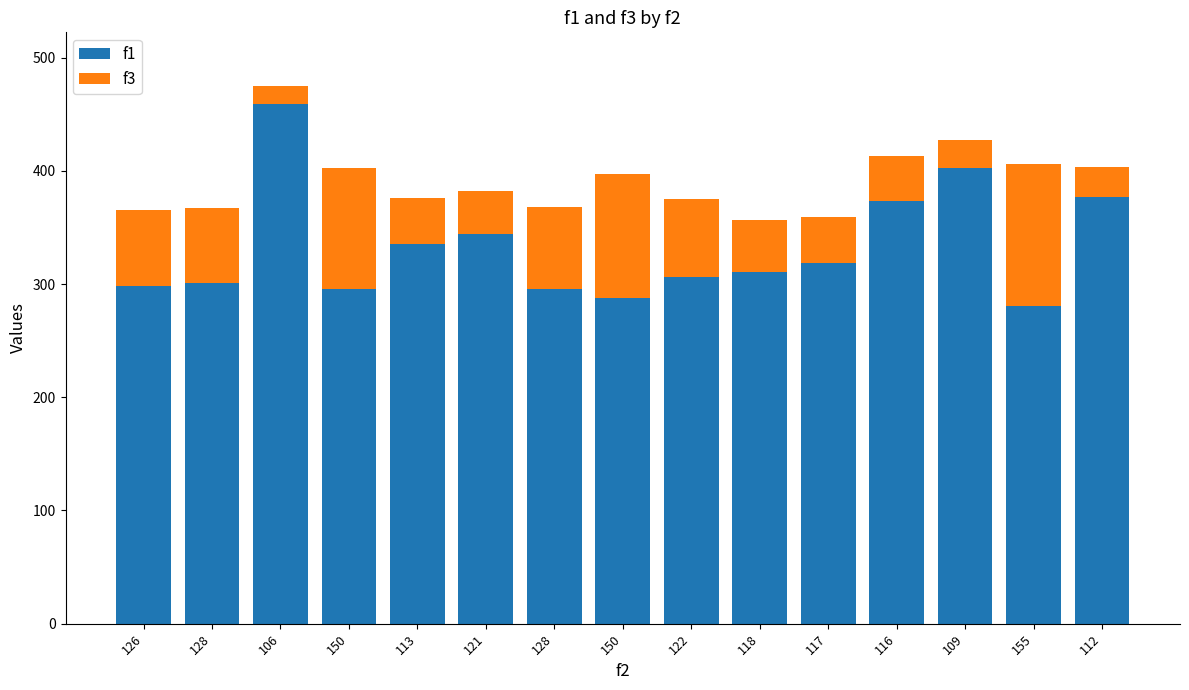

How many bars are there in total?

15